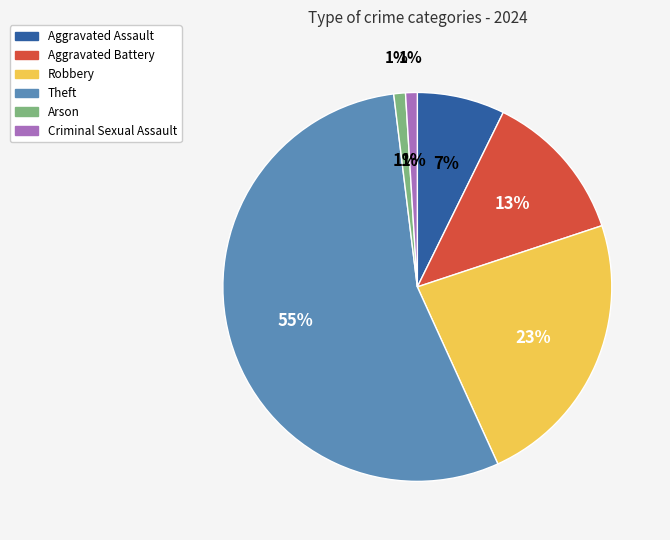

What percentage is the Aggravated Battery slice, to the nearest percent?

13%